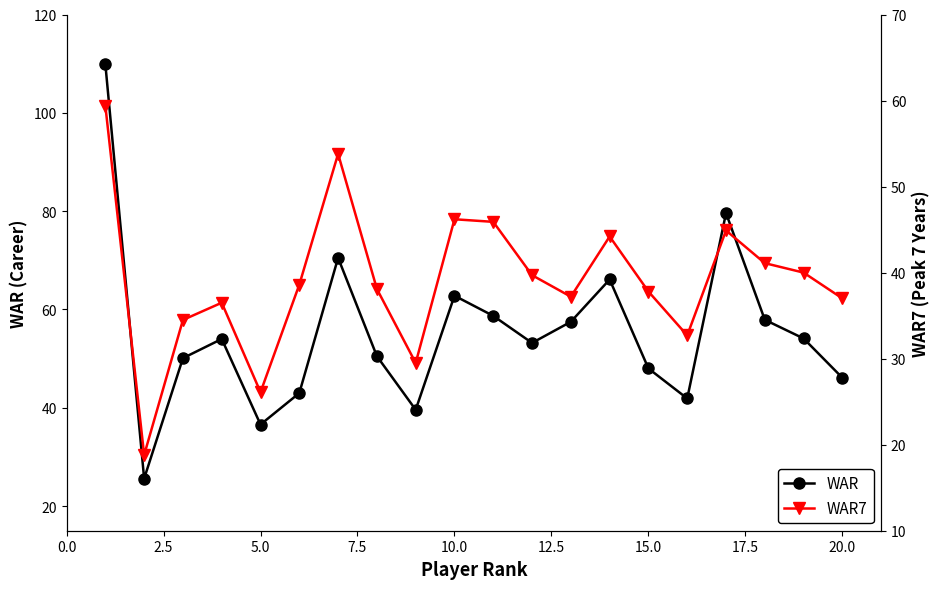

Reading left to right, what are all the values shown in this chart?

WAR: 109.9	25.6	50.1	54.0	36.6	43.0	70.5	50.5	39.6	62.8	58.7	53.2	57.5	66.1	48.0	41.9	79.6	57.9	54.1	46.1
WAR7: 59.4	18.8	34.5	36.5	26.1	38.6	53.8	38.1	29.5	46.2	45.9	39.7	37.2	44.2	37.8	32.7	44.9	41.1	40.0	37.0